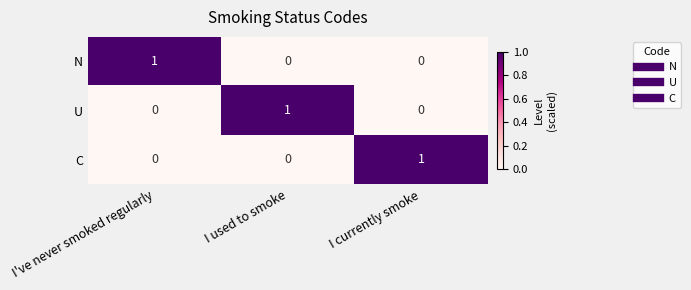

The value of N at I used to smoke is 0. True or false?

True